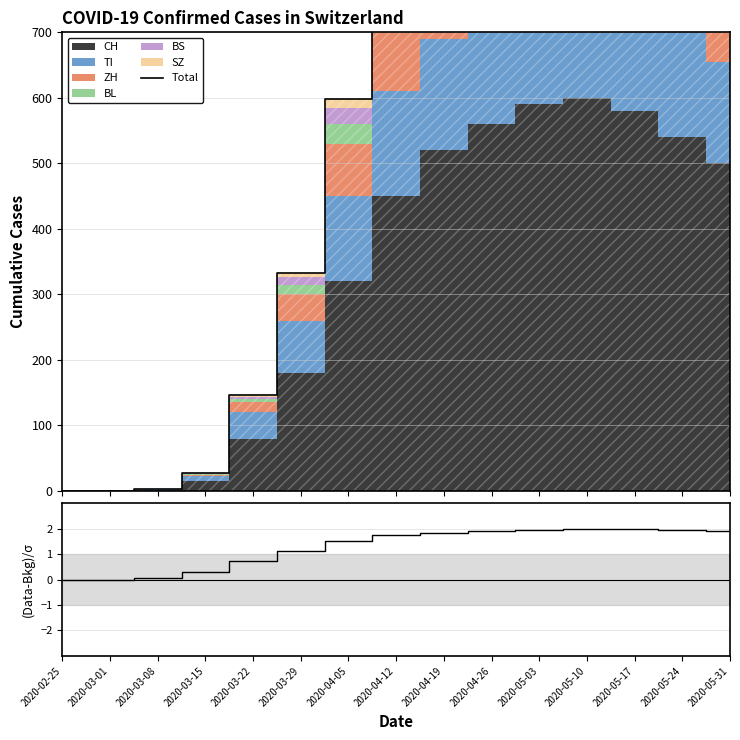

Is it true that (Data-Bkg)/σ equals 2.0 at 2020-05-10?

True